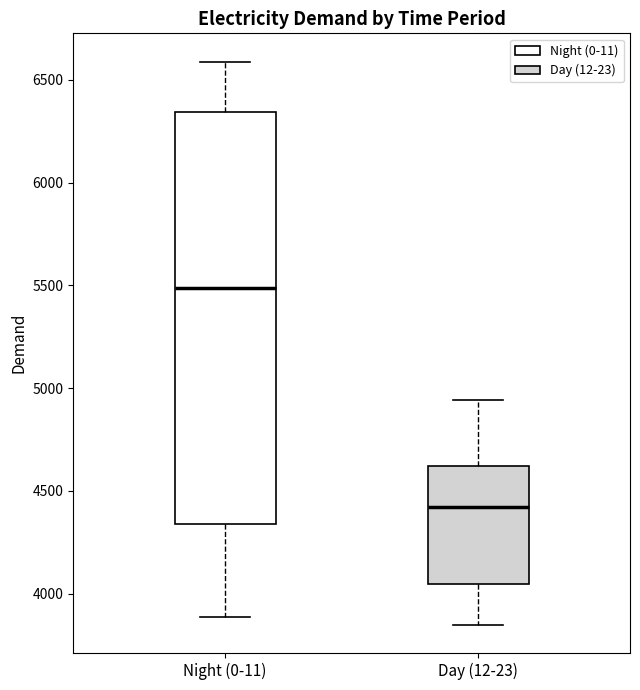

Which box is the tallest, from its lower edge to its upper edge?

Night (0-11)